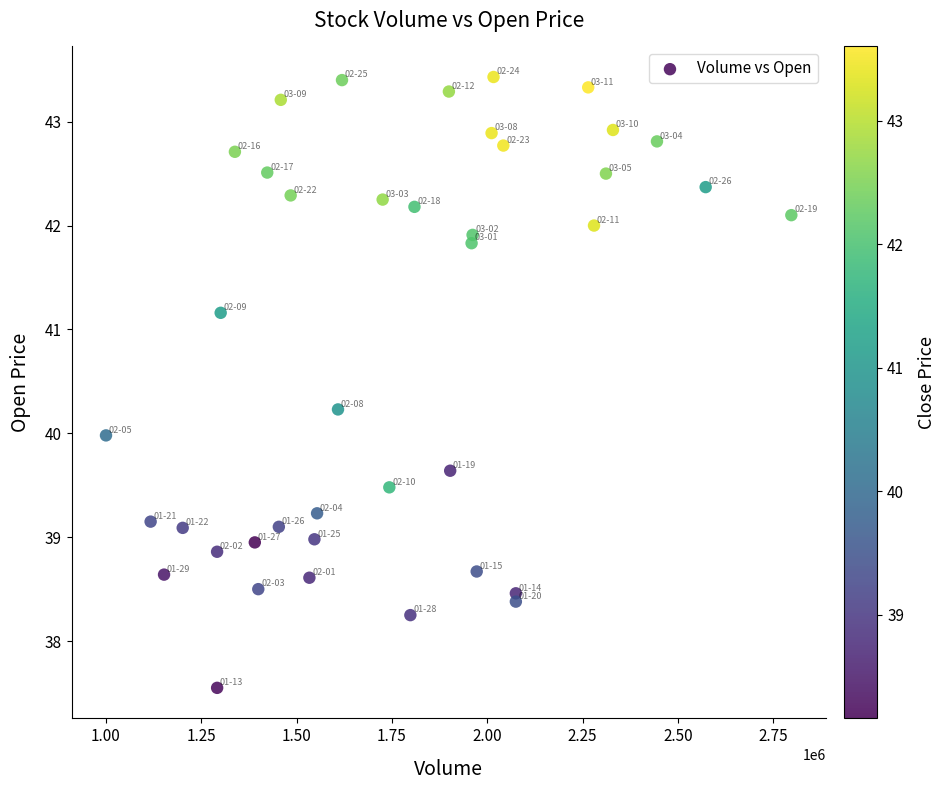

What is the range of X values (max minus min)?

1797000.0